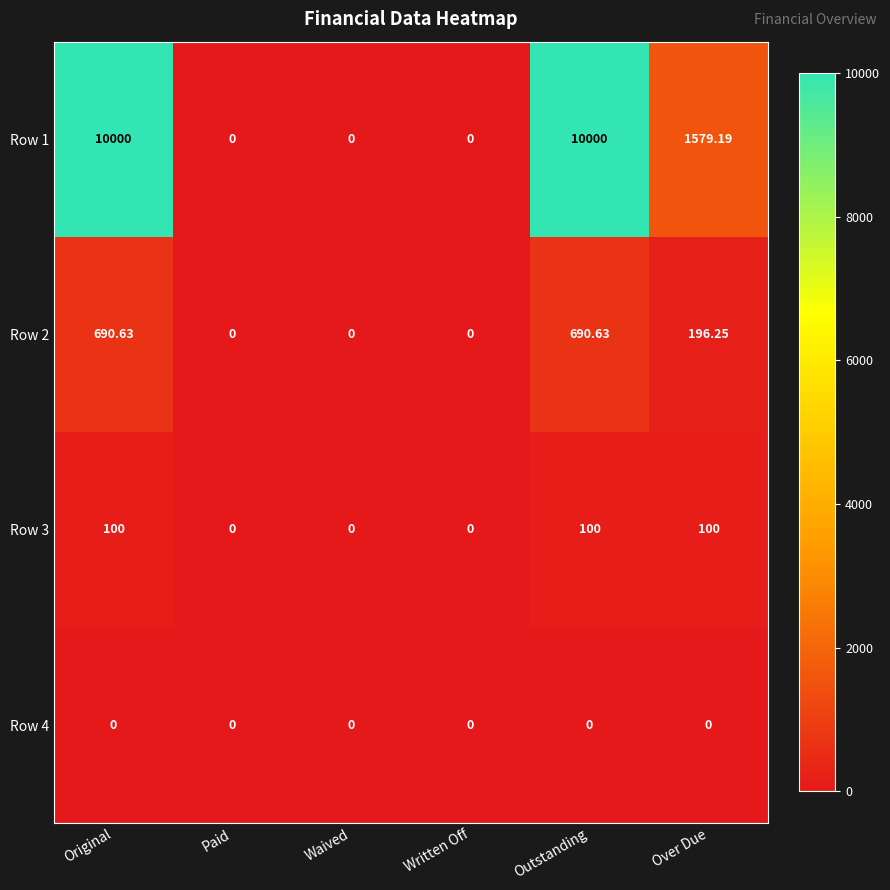

Is the value of Row 3 at Over Due greater than the value of Row 1 at Waived?

Yes